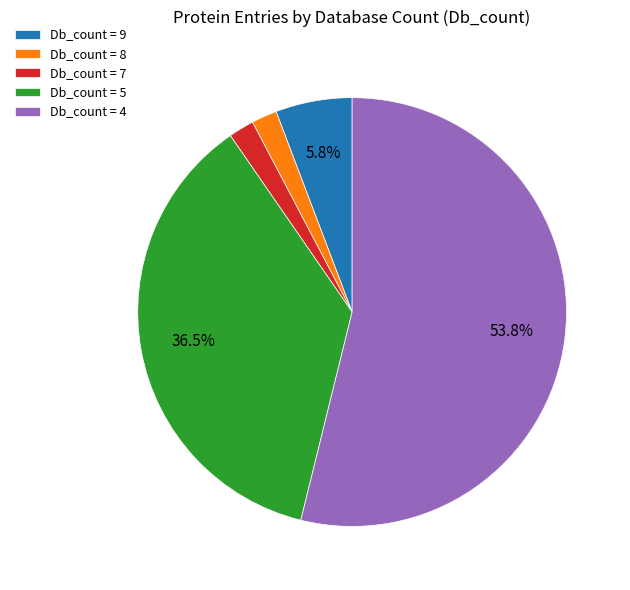

Approximately how many times larger is the value at Db_count = 8 compared to Db_count = 7?

1.0